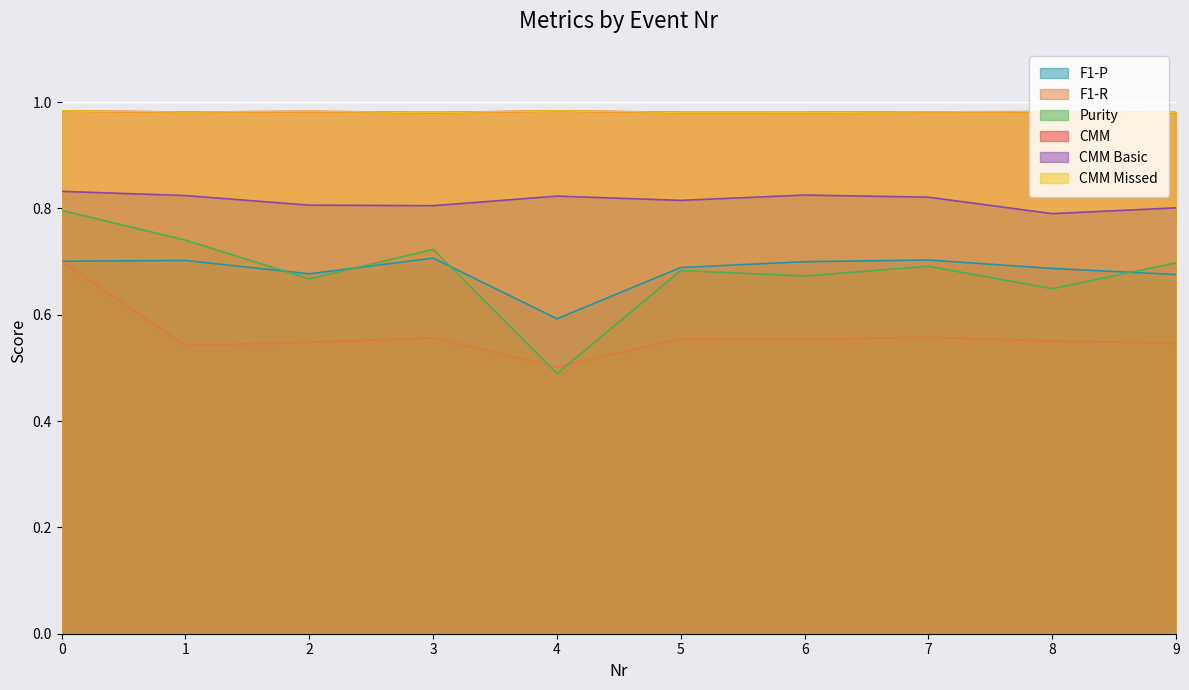

Reading left to right, transcribe all the data shown in this chart.

F1-P: 0=0.7	1=0.7	2=0.7	3=0.7	4=0.6	5=0.7	6=0.7	7=0.7	8=0.7	9=0.7
F1-R: 0=0.7	1=0.5	2=0.5	3=0.6	4=0.5	5=0.6	6=0.6	7=0.6	8=0.6	9=0.5
Purity: 0=0.8	1=0.7	2=0.7	3=0.7	4=0.5	5=0.7	6=0.7	7=0.7	8=0.6	9=0.7
CMM: 0=1.0	1=1.0	2=1.0	3=1.0	4=1.0	5=1.0	6=1.0	7=1.0	8=1.0	9=1.0
CMM Basic: 0=0.8	1=0.8	2=0.8	3=0.8	4=0.8	5=0.8	6=0.8	7=0.8	8=0.8	9=0.8
CMM Missed: 0=1.0	1=1.0	2=1.0	3=1.0	4=1.0	5=1.0	6=1.0	7=1.0	8=1.0	9=1.0